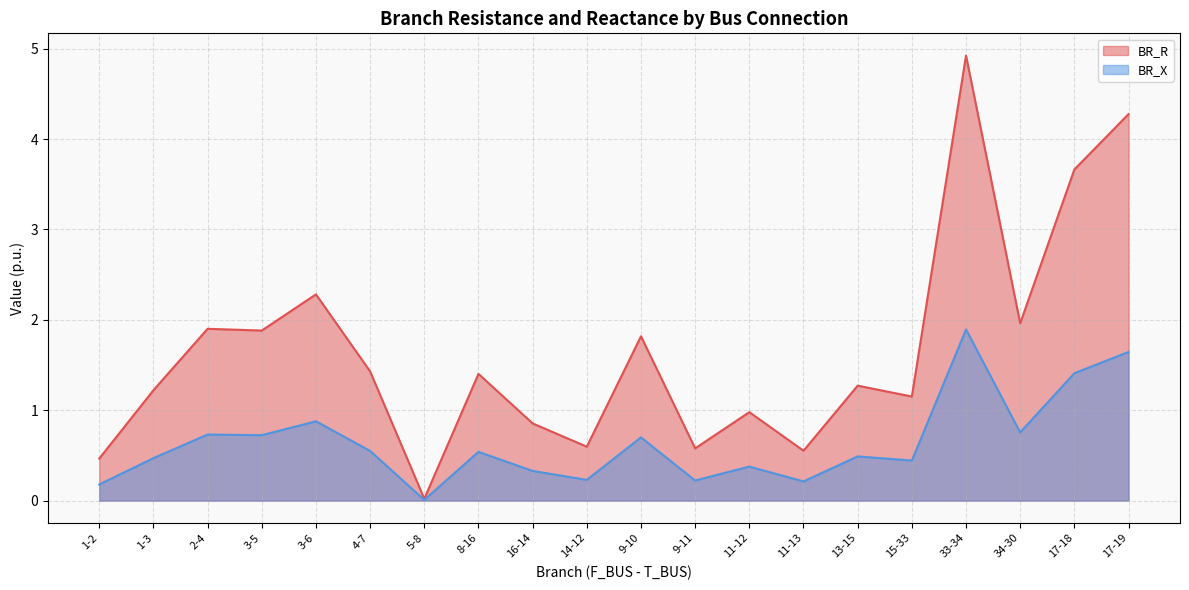

Reading left to right, what are all the values shown in this chart?

BR_R: 1-2=0.5	1-3=1.2	2-4=1.9	3-5=1.9	3-6=2.3	4-7=1.4	5-8=0.0	8-16=1.4	16-14=0.9	14-12=0.6	9-10=1.8	9-11=0.6	11-12=1.0	11-13=0.6	13-15=1.3	15-33=1.2	33-34=4.9	34-30=2.0	17-18=3.7	17-19=4.3
BR_X: 1-2=0.2	1-3=0.5	2-4=0.7	3-5=0.7	3-6=0.9	4-7=0.5	5-8=0.0	8-16=0.5	16-14=0.3	14-12=0.2	9-10=0.7	9-11=0.2	11-12=0.4	11-13=0.2	13-15=0.5	15-33=0.4	33-34=1.9	34-30=0.8	17-18=1.4	17-19=1.6